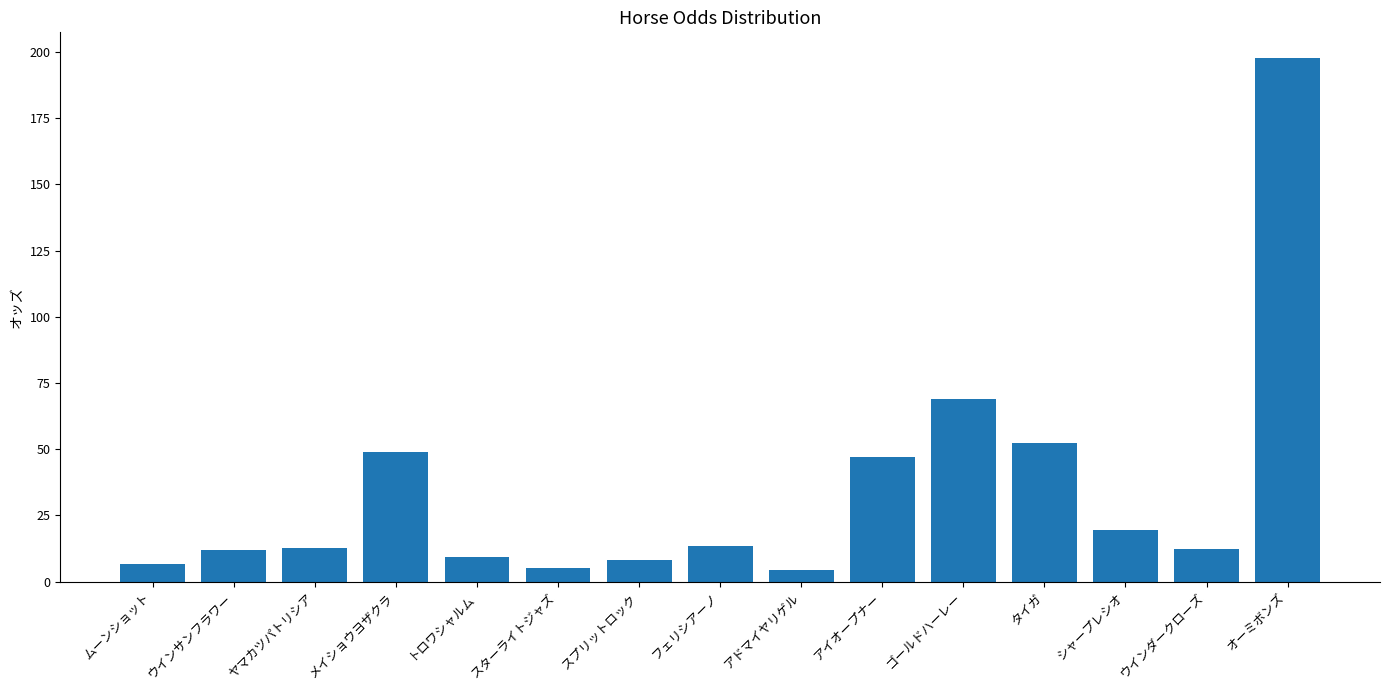

What is the sum of the values at シャープレシオ and ゴールドハーレー?

88.3